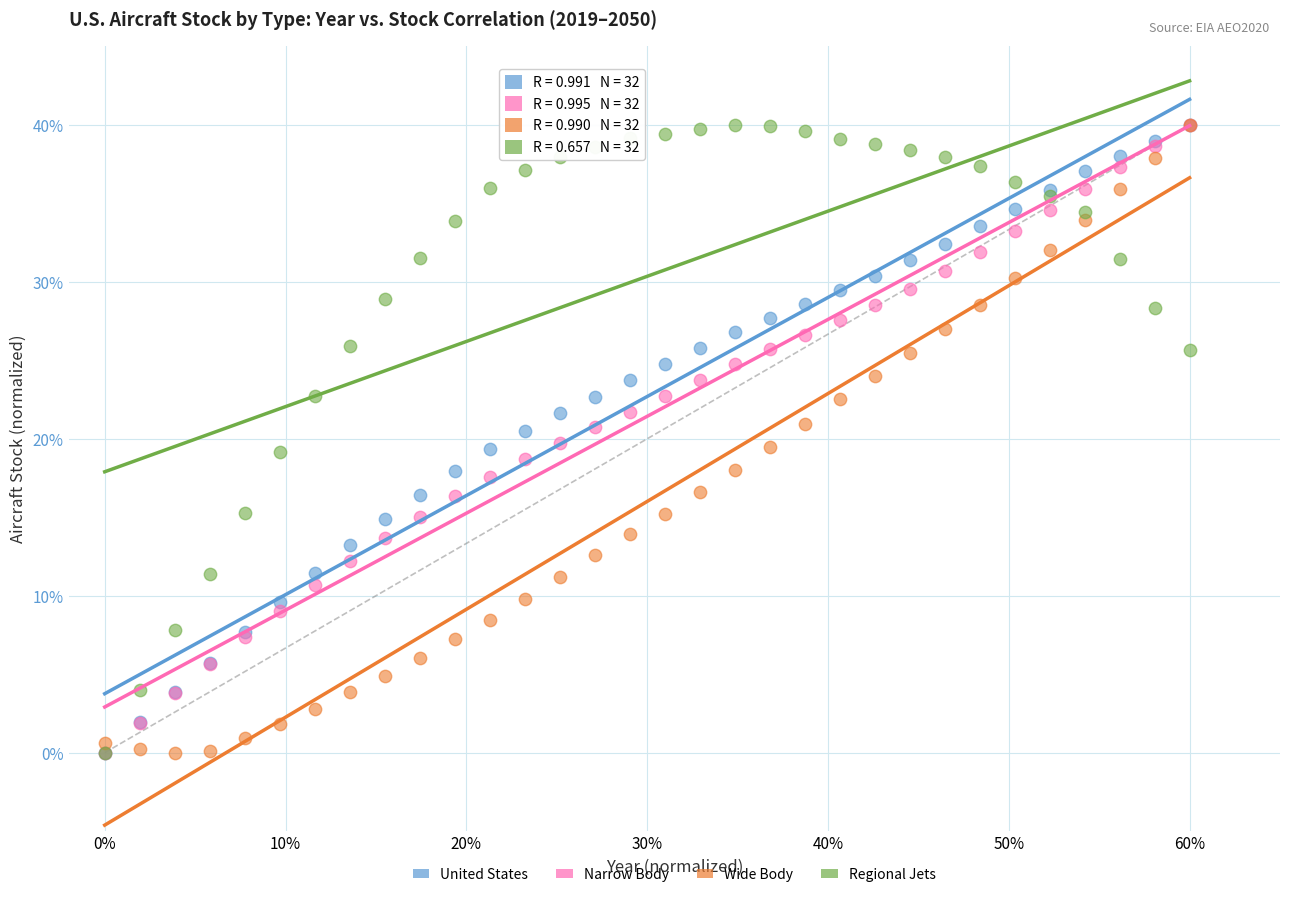

What are all the series names shown in the legend?

United States, Narrow Body, Wide Body, Regional Jets